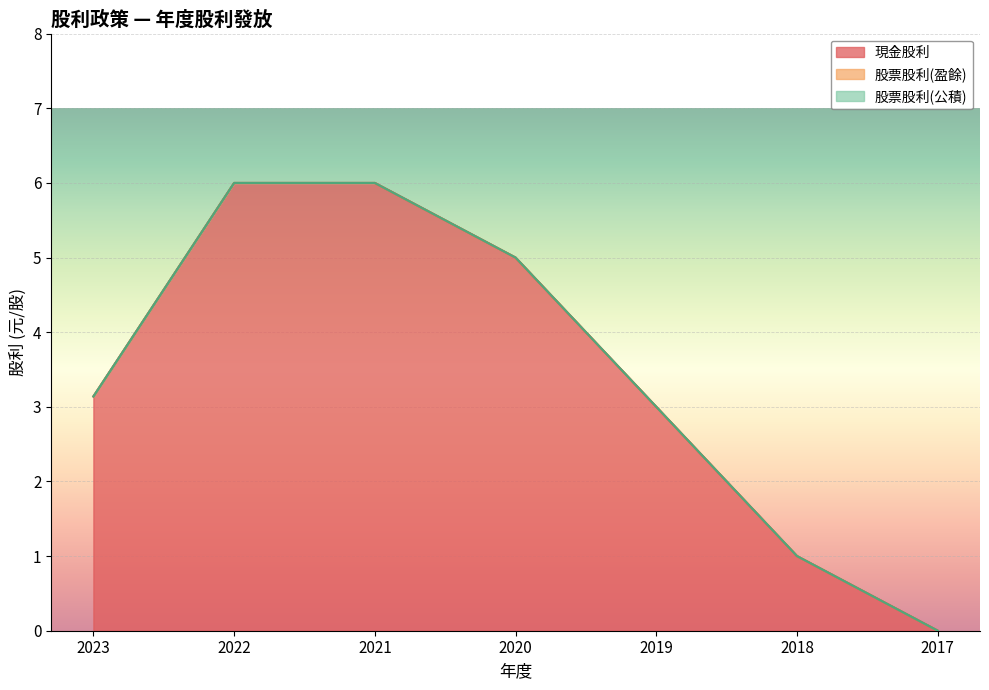

Reading left to right, what are all the values shown in this chart?

現金股利: 3.1	6.0	6.0	5.0	3.0	1.0	0.0
股票股利(盈餘): 0.0	0.0	0.0	0.0	0.0	0.0	0.0
股票股利(公積): 0.0	0.0	0.0	0.0	0.0	0.0	0.0